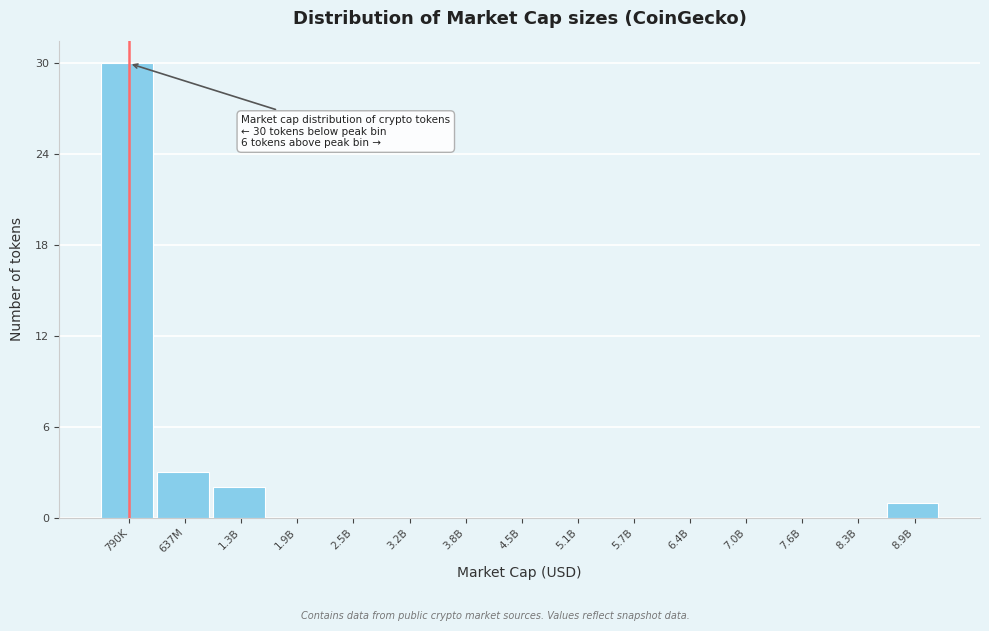

Reading left to right, what are all the values shown in this chart?

790K=30	637M=3	1.3B=2	1.9B=0	2.5B=0	3.2B=0	3.8B=0	4.5B=0	5.1B=0	5.7B=0	6.4B=0	7.0B=0	7.6B=0	8.3B=0	8.9B=1